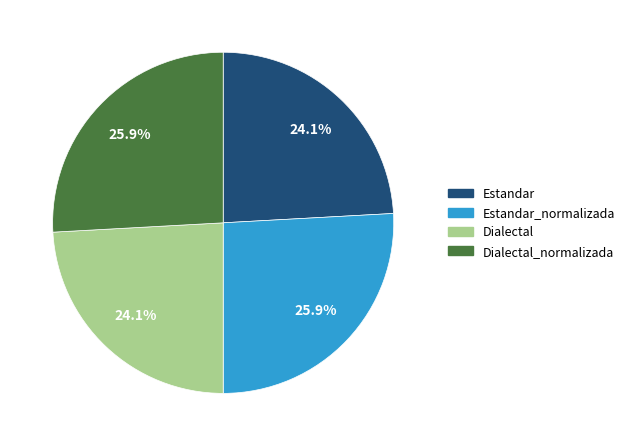

Count the number of slices in the pie.

4